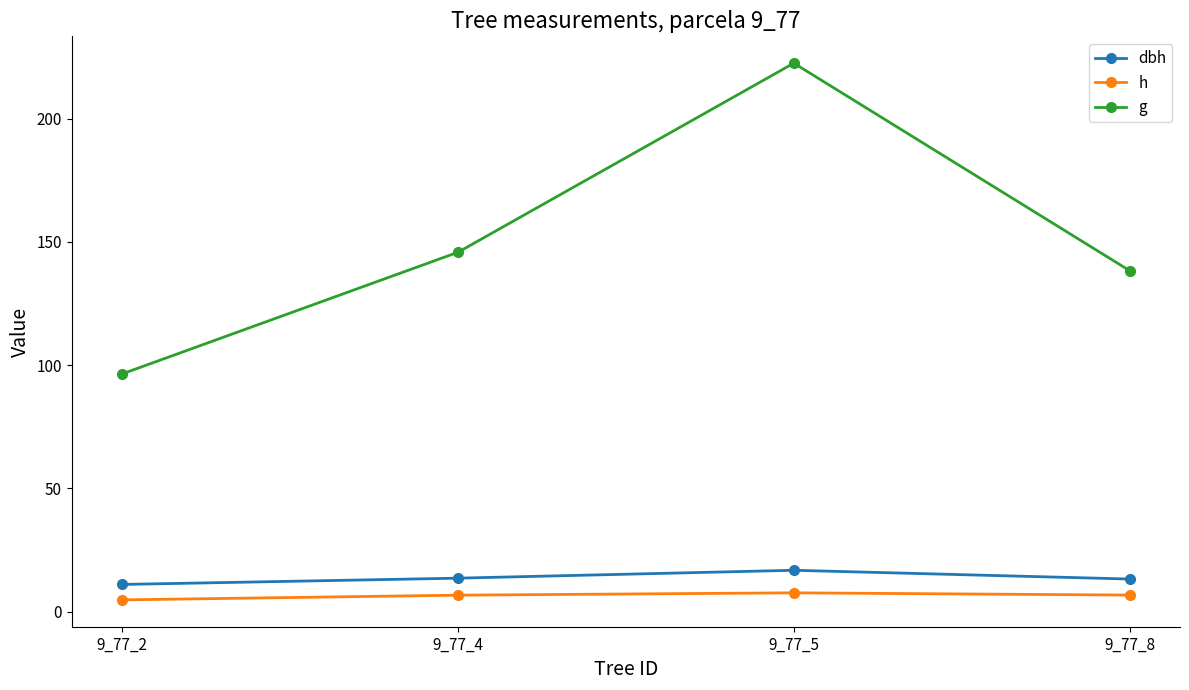

What is the value of the h point at the 4th from the left?

6.8